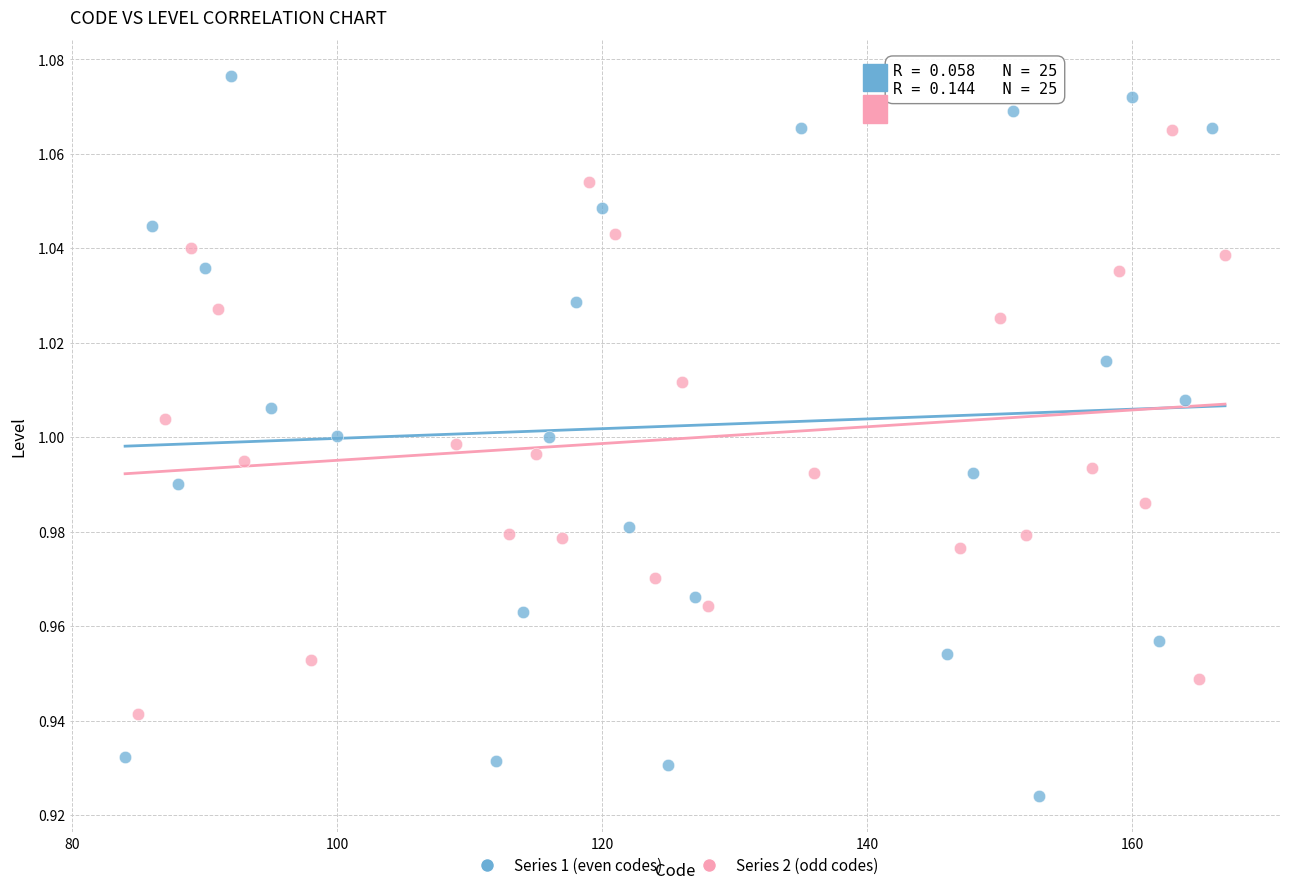

What are all the series names shown in the legend?

Series 1 (even codes), Series 2 (odd codes)